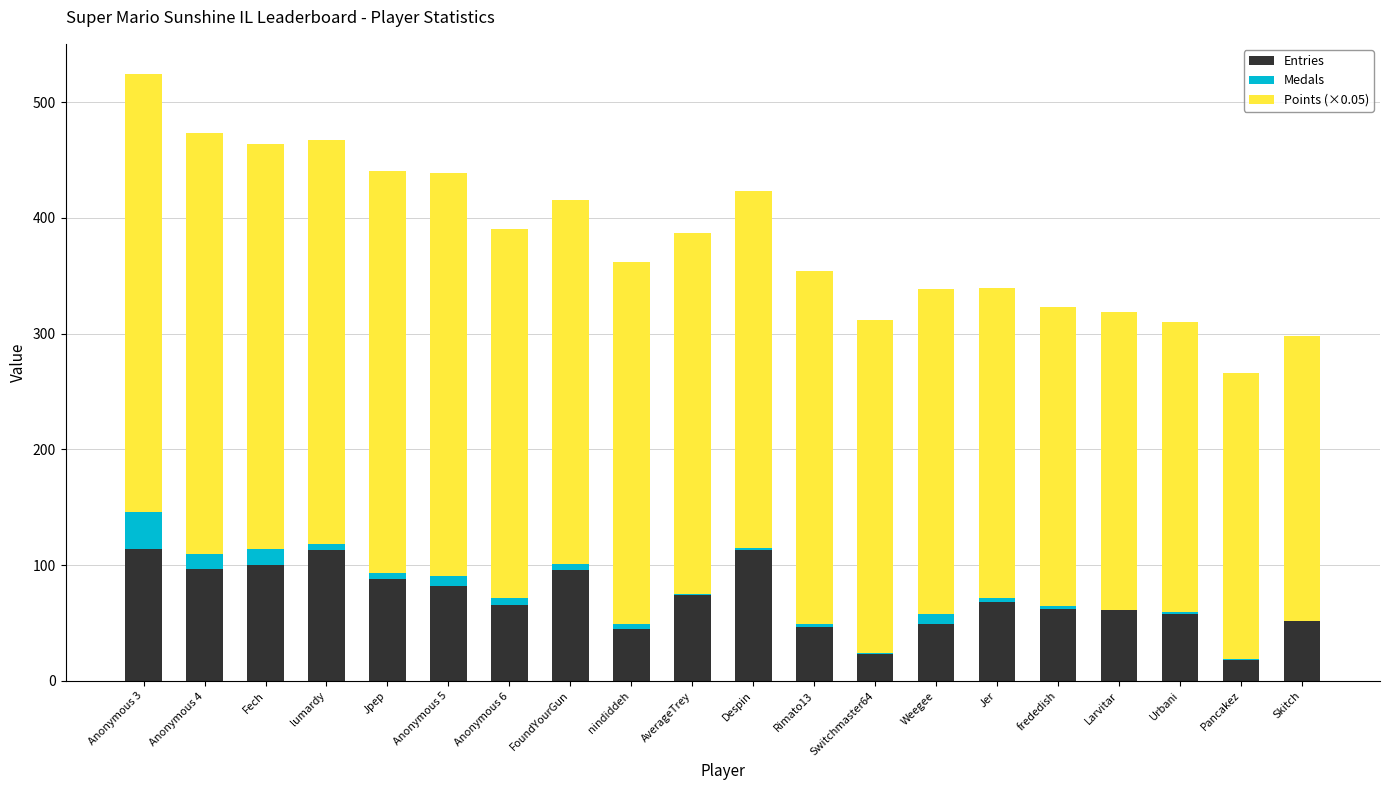

What is the total value across all series at Anonymous 4?

473.8